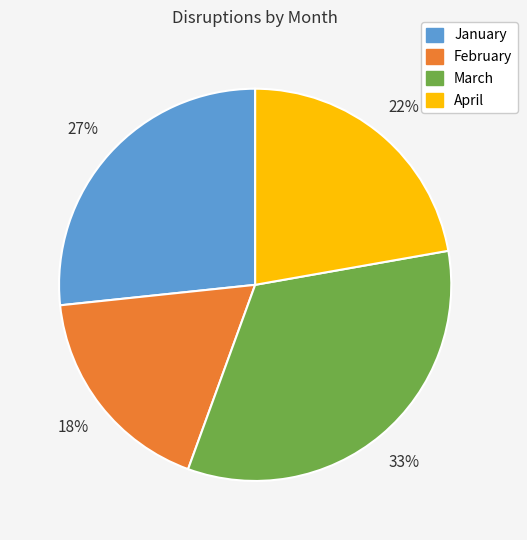

The April slice represents 22% of the pie. True or false?

True